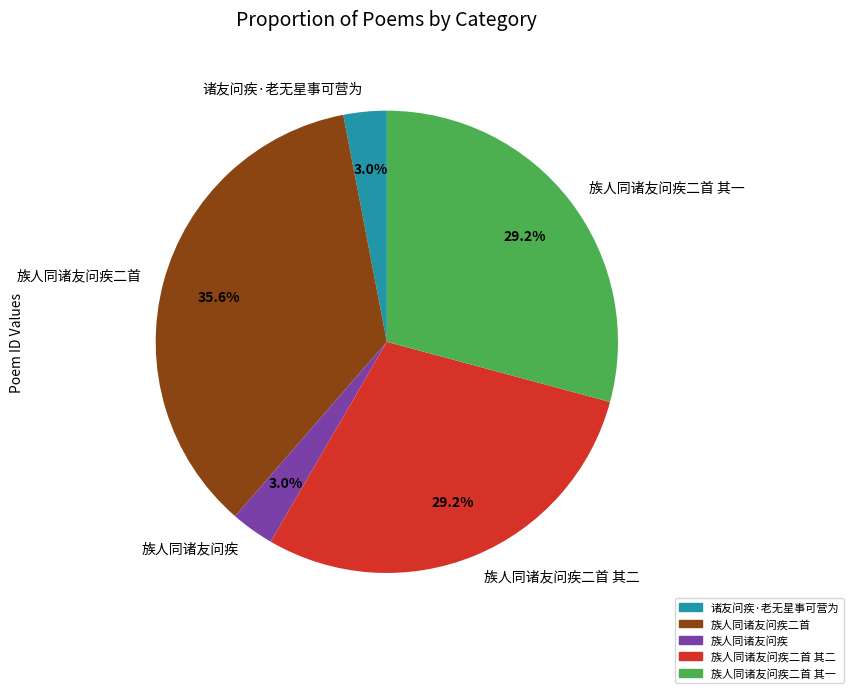

Is the sum of 族人同诸友问疾二首 and 族人同诸友问疾 greater than half?

No